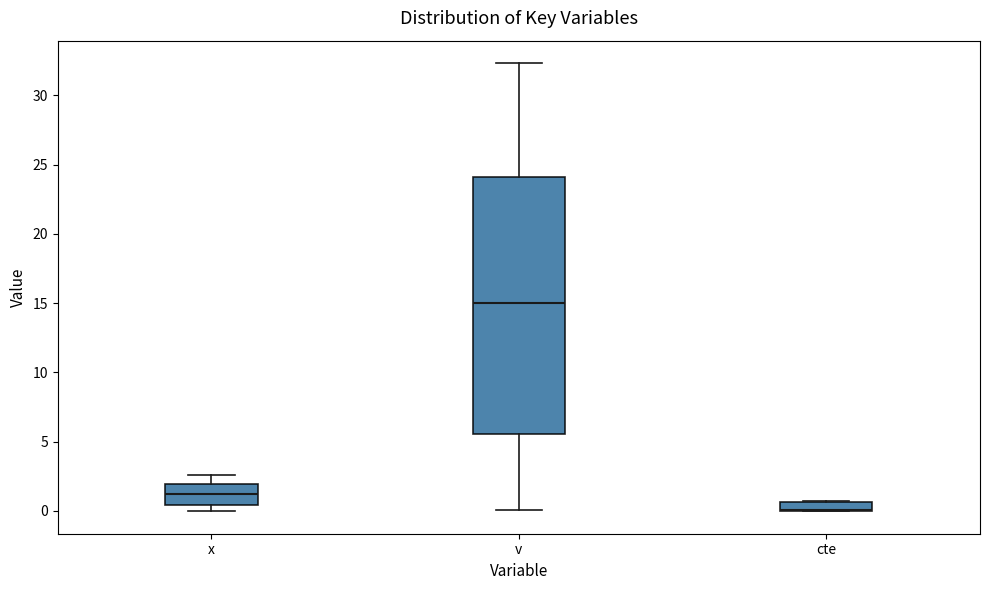

Comparing the boxes themselves (not the whiskers), which one is the tallest?

v